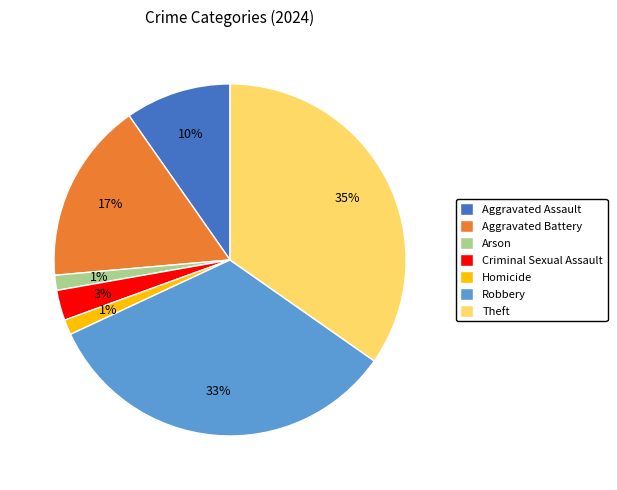

Approximately how many times larger is the value at Arson compared to Homicide?

1.0